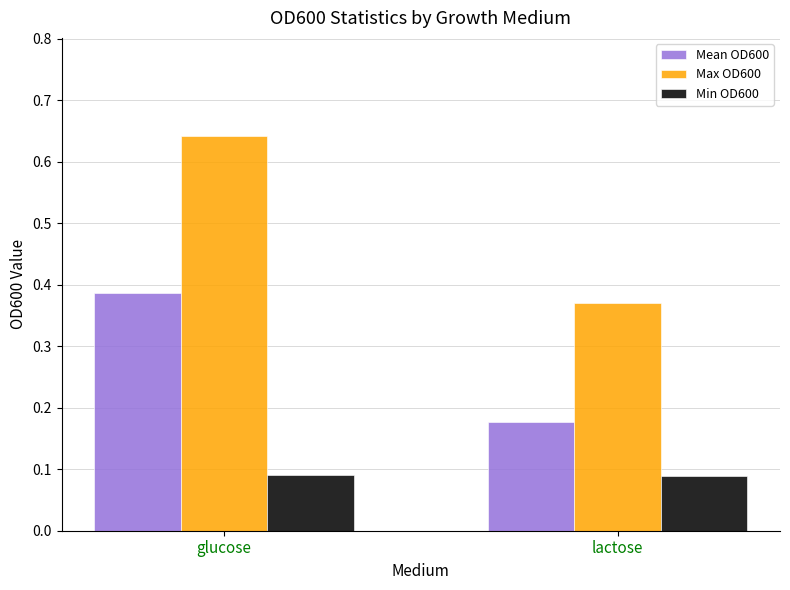

At which category is the sum across all series the highest?

glucose